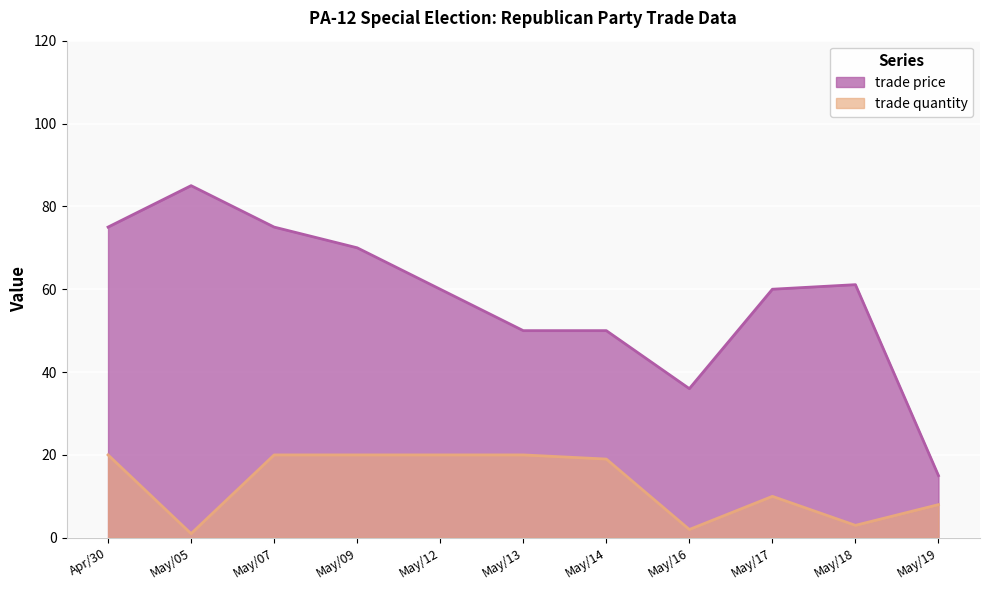

Between May/09 and May/13, which is larger?

May/09